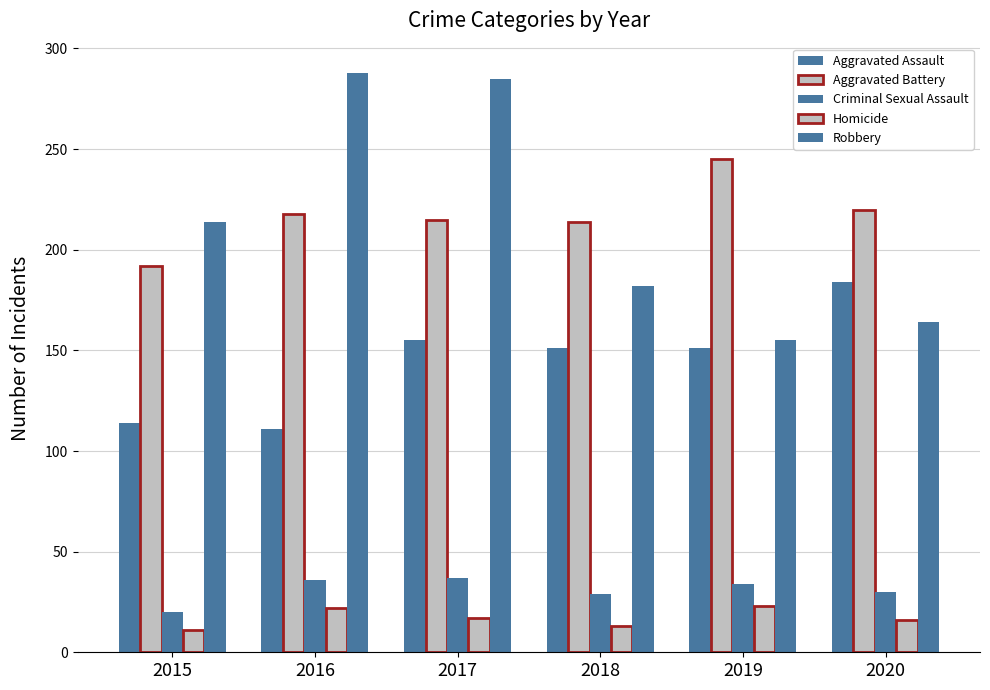

What is the value of the Aggravated Assault bar at the 4th from the left?

151